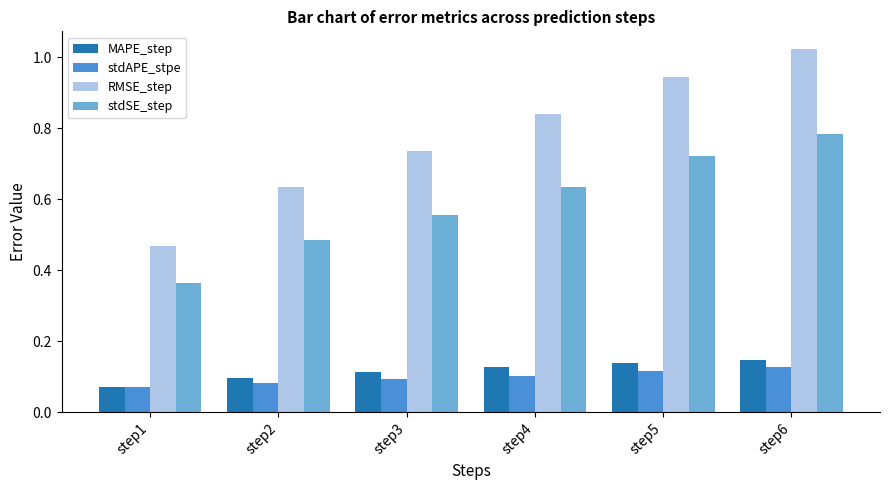

What is the sum of the RMSE_step values at step6 and step4?

1.9